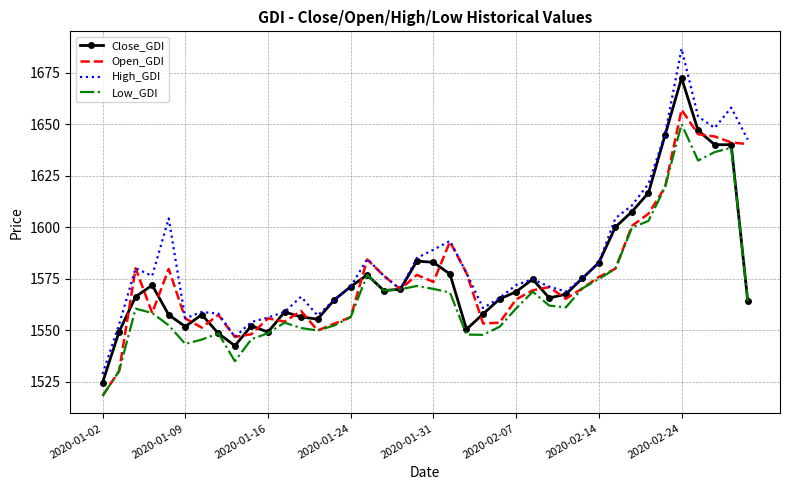

List the series in order of their peak value, lowest first.

Low_GDI, Open_GDI, Close_GDI, High_GDI